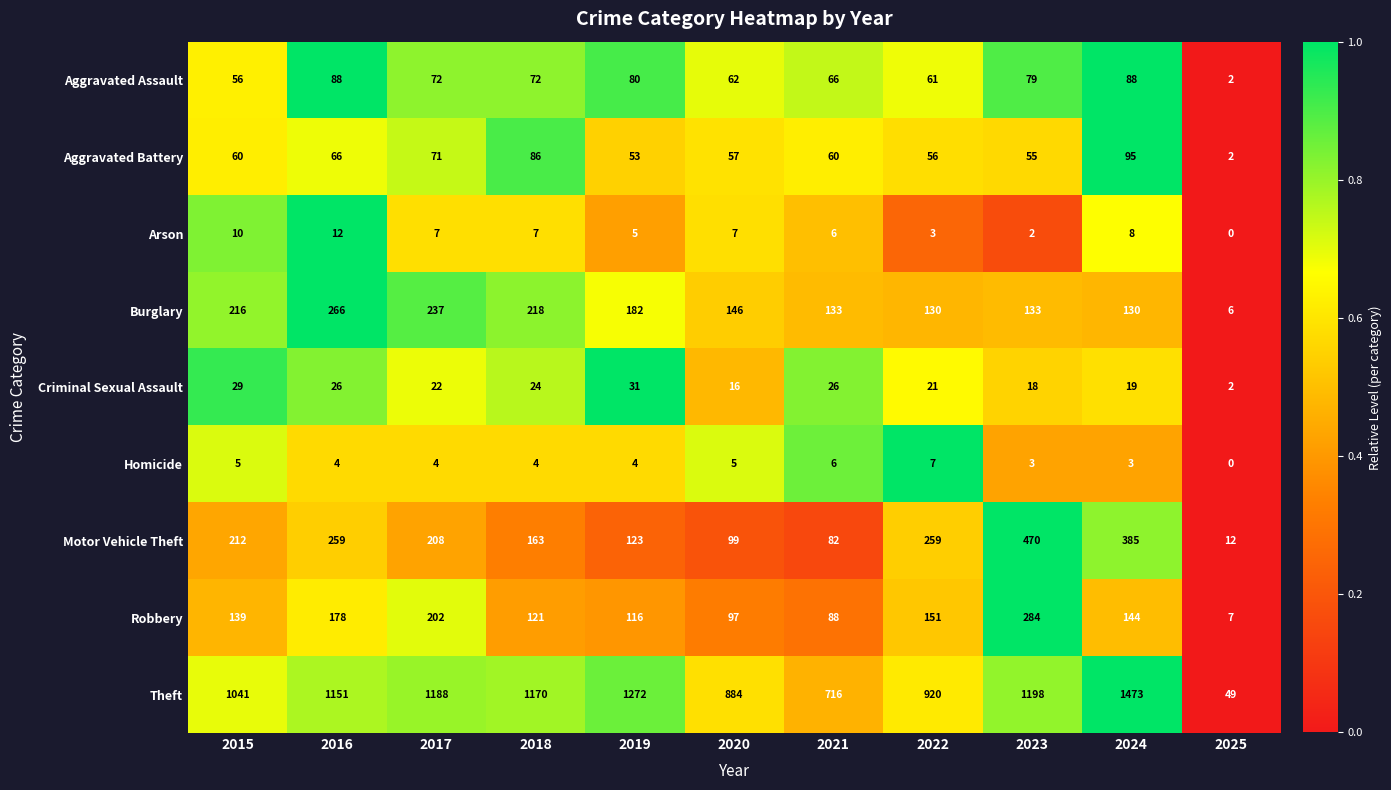

Which series changed the most between 2017 and 2021?

Theft